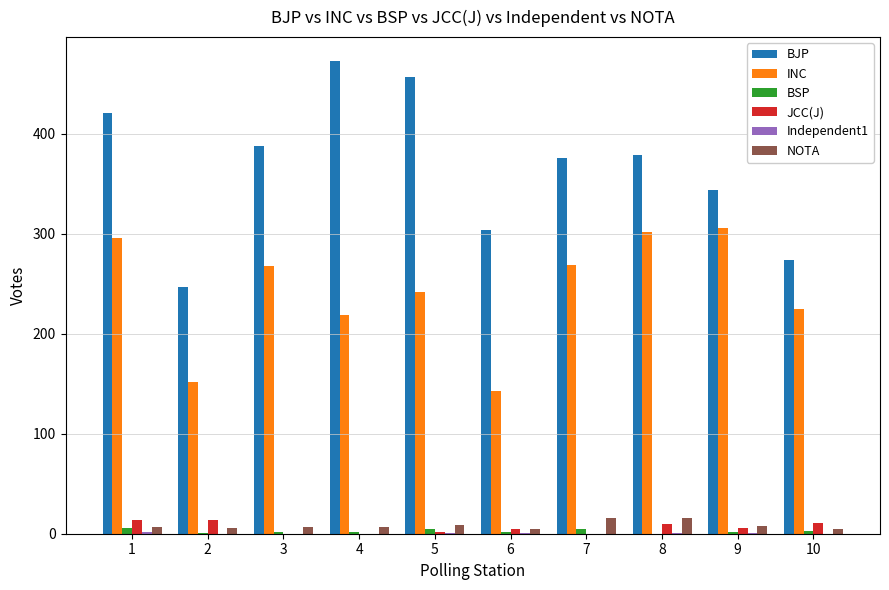

Which series changed the most between 1 and 7?

BJP